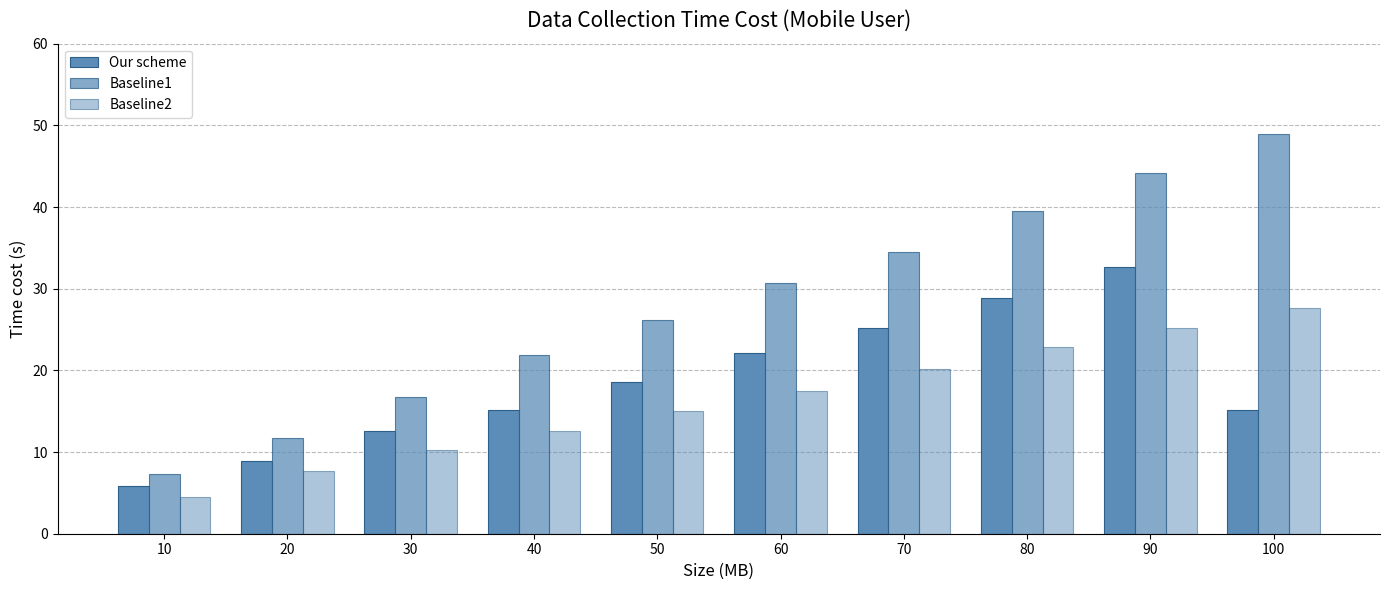

Rank the series by their average value, from highest to lowest.

Baseline1, Our scheme, Baseline2